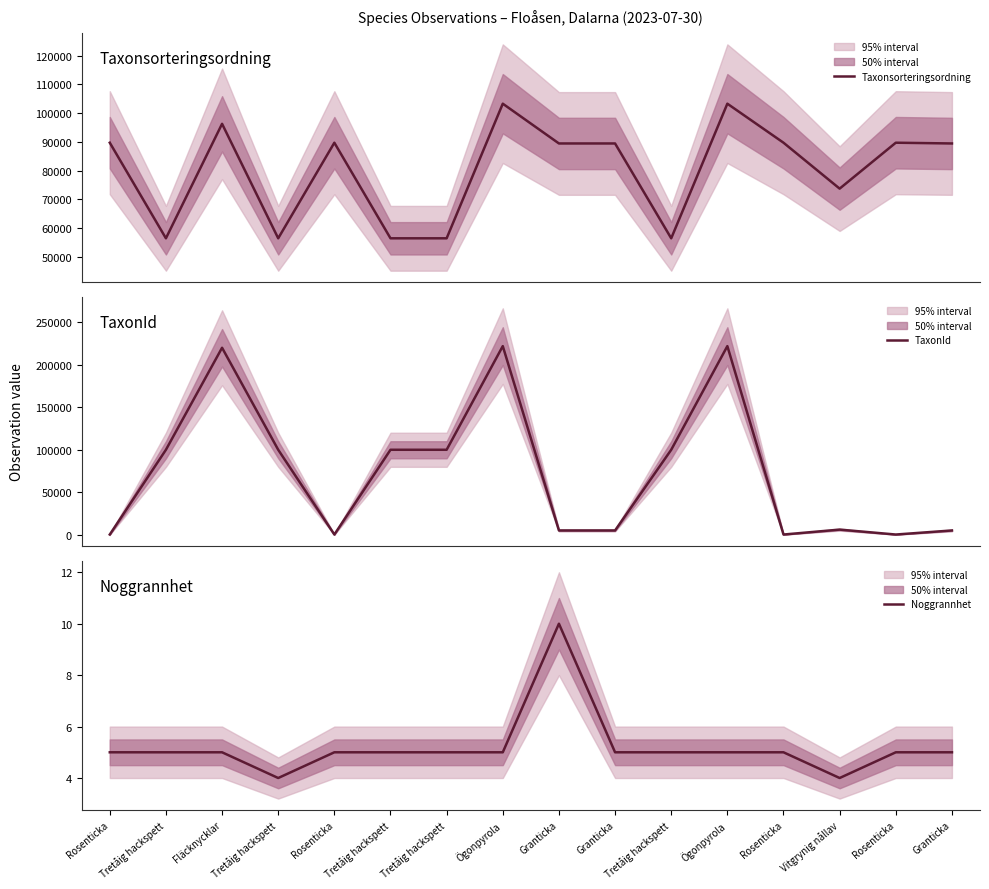

Rank the categories by TaxonId value from lowest to highest.

Rosenticka, Rosenticka, Rosenticka, Rosenticka, Granticka, Granticka, Granticka, Vitgrynig nållav, Tretåig hackspett, Tretåig hackspett, Tretåig hackspett, Tretåig hackspett, Tretåig hackspett, Fläcknycklar, Ögonpyrola, Ögonpyrola